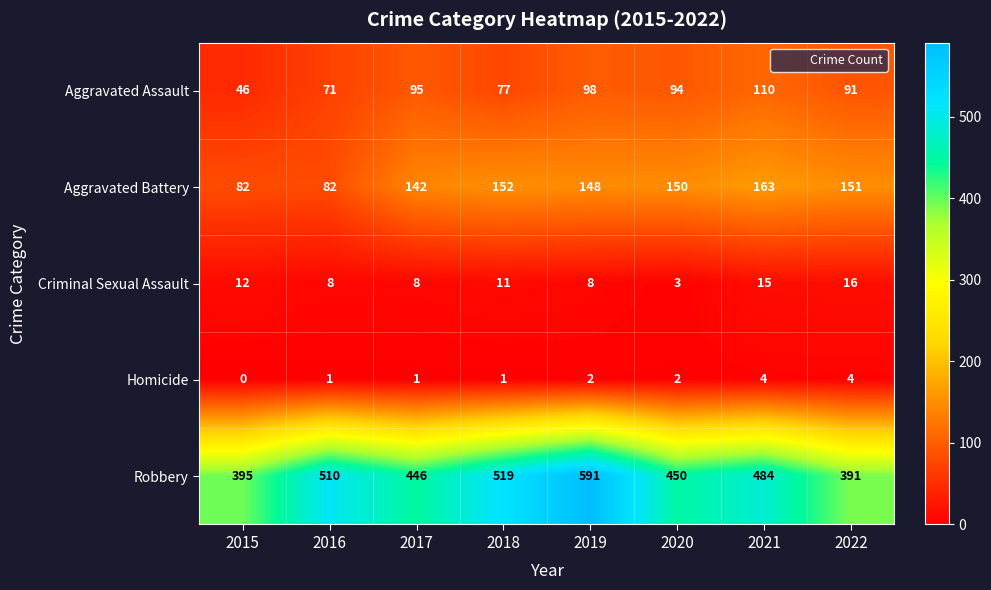

How many data points does each series have?

8